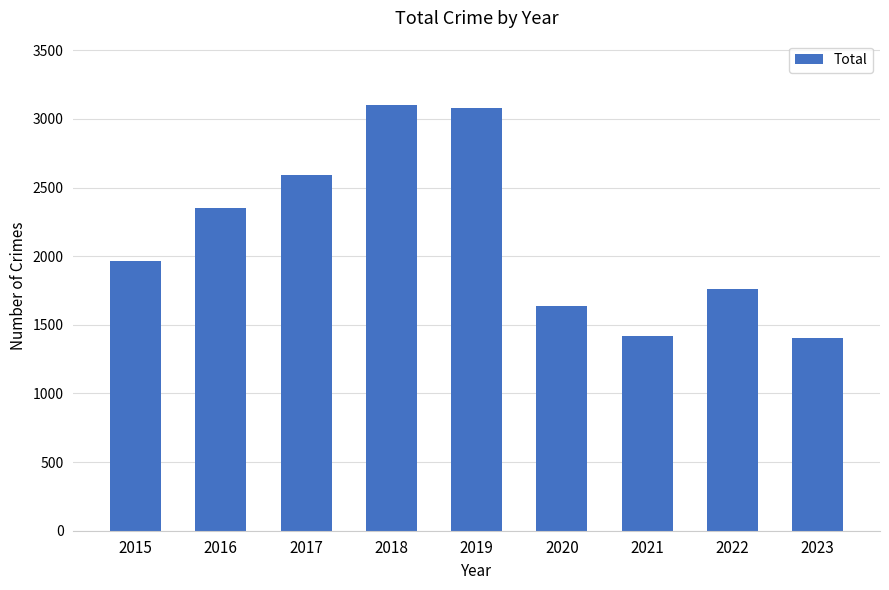

Is it true that the value at 2018 is 3105?

True